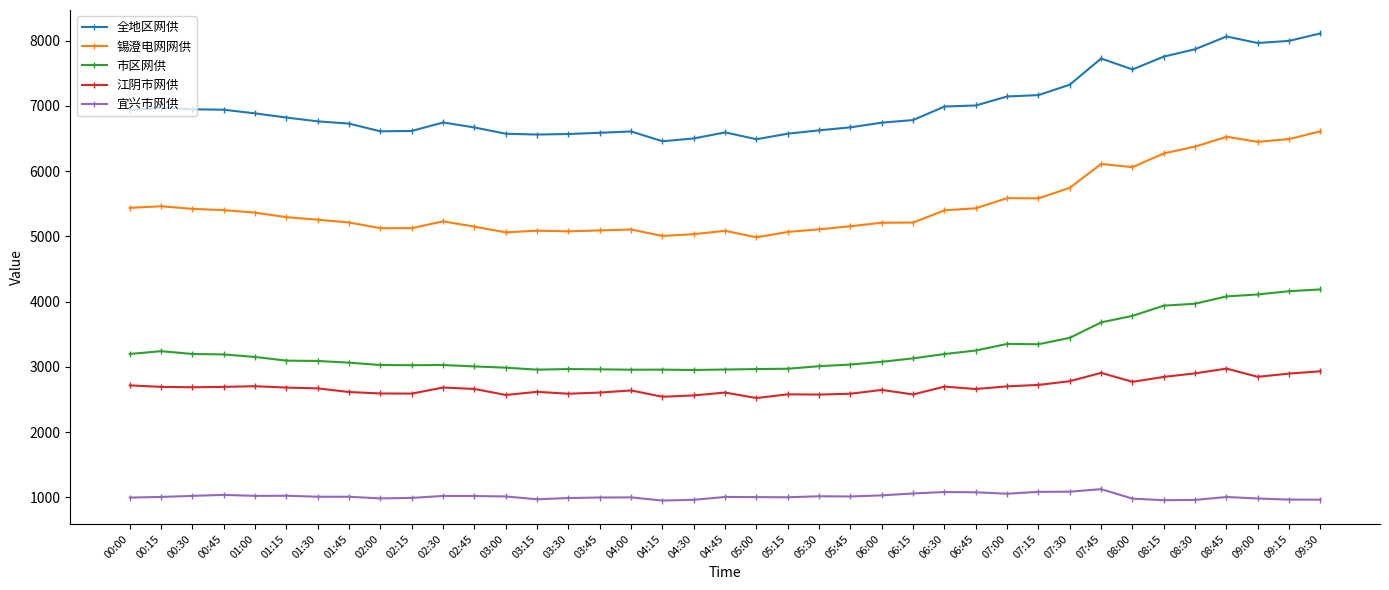

True or false: 宜兴市网供 has more than 0 interior local peaks.

True